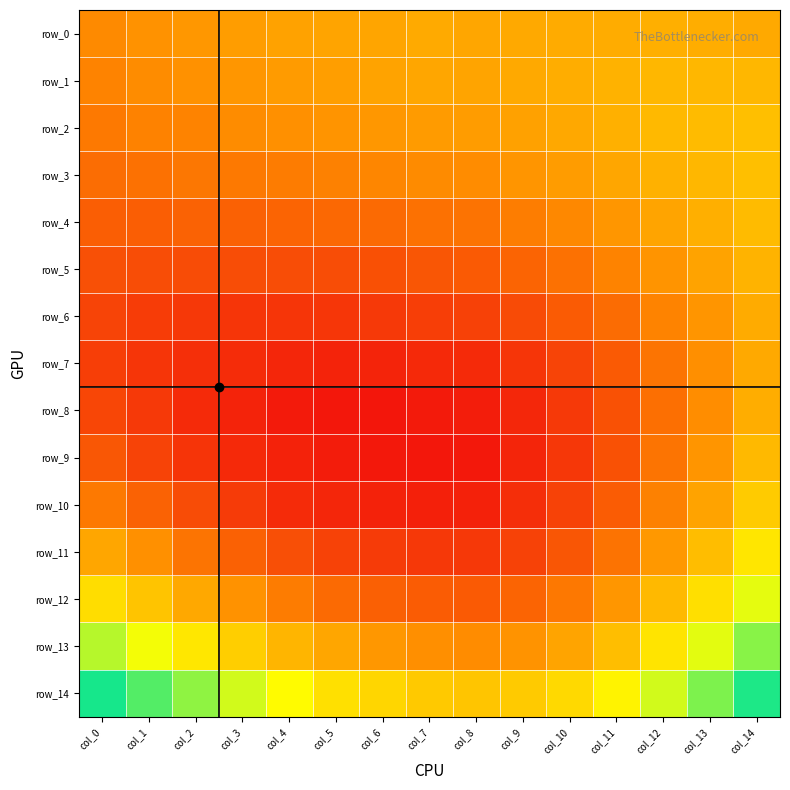

How many row_5 values are between 0 and 1?

15